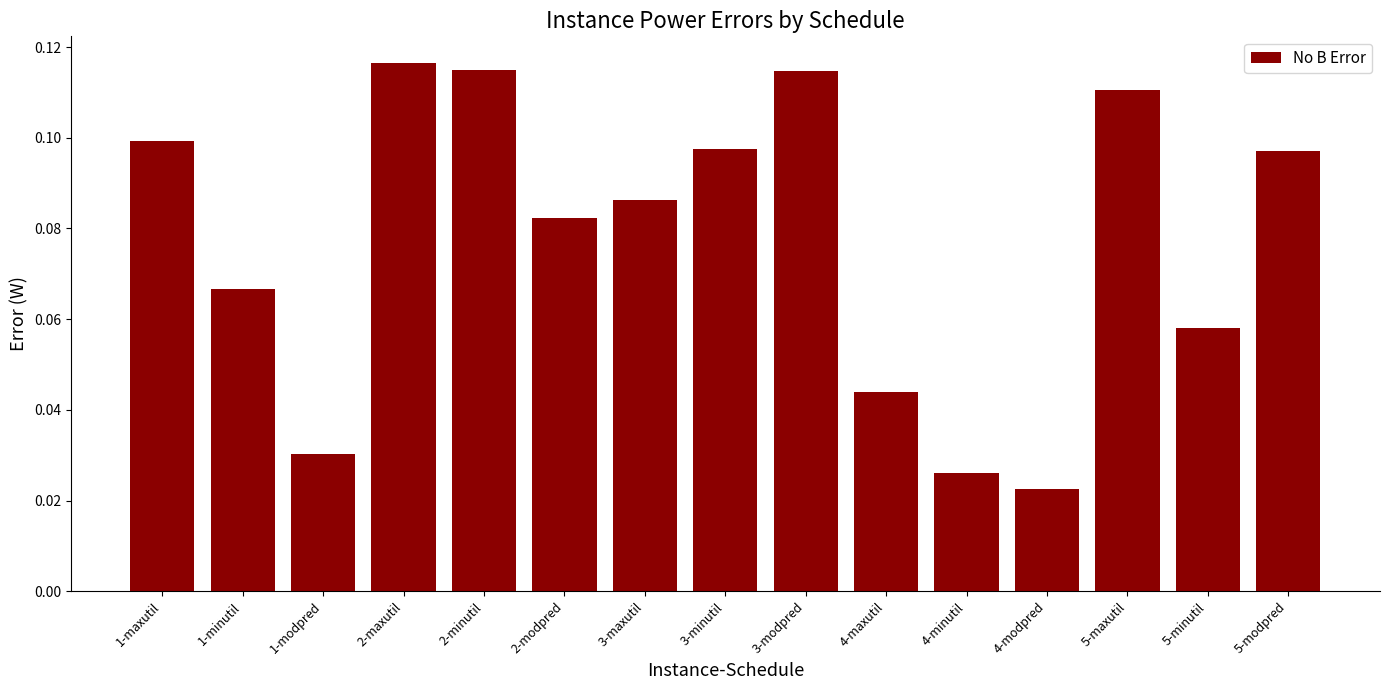

What is the sum of all values?

1.2